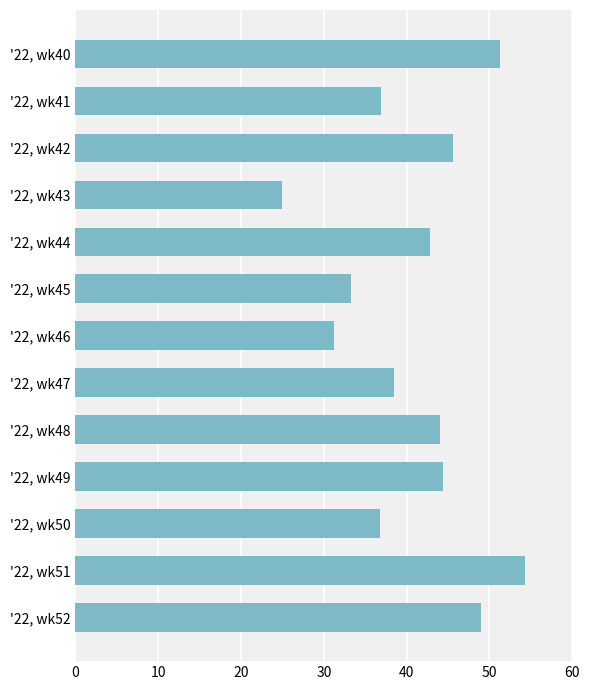

True or false: the data shows 33.3 at '22, wk45.

True